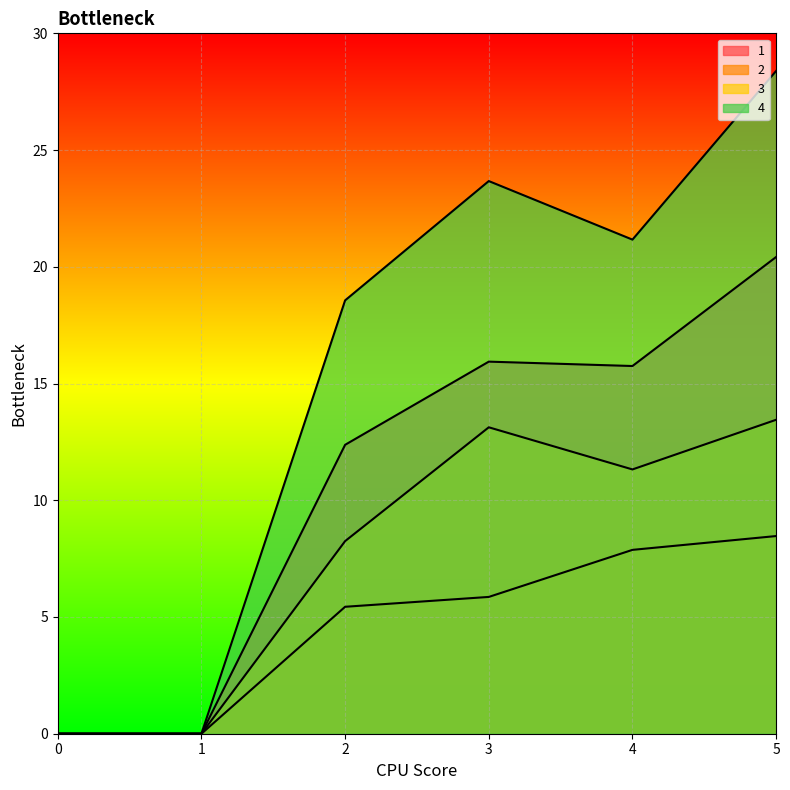

True or false: 4 and 3 cross at least once.

False